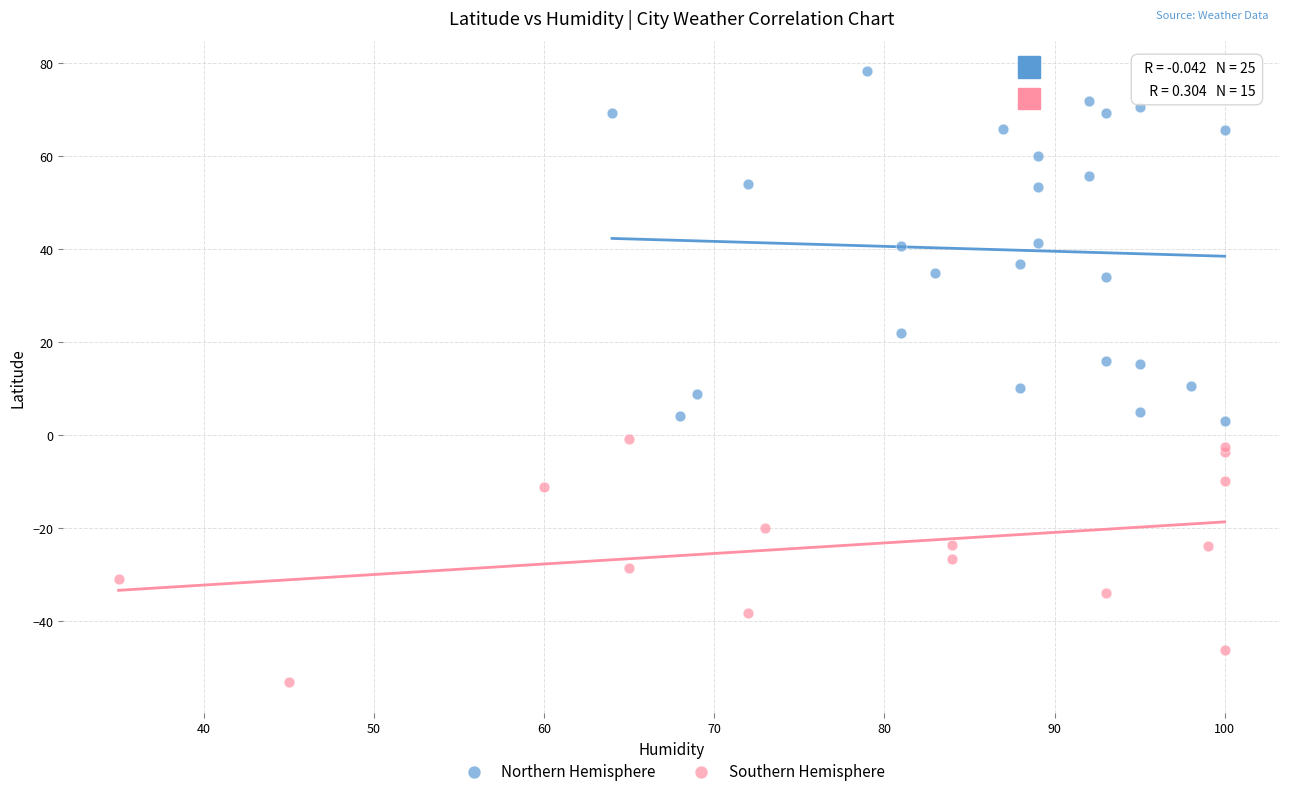

What are all the series names shown in the legend?

Northern Hemisphere, Southern Hemisphere